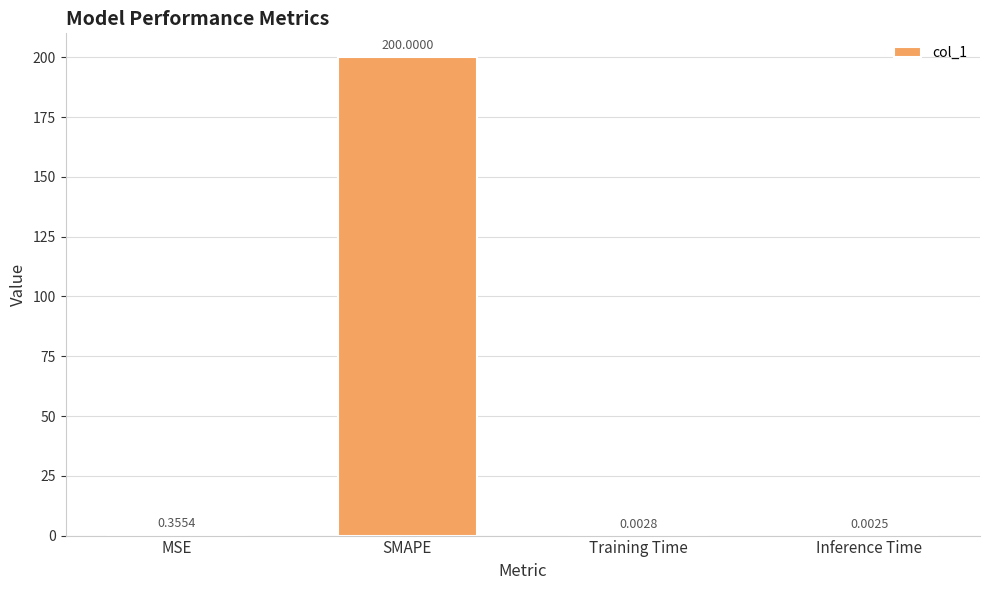

Between Training Time and SMAPE, which is larger?

SMAPE